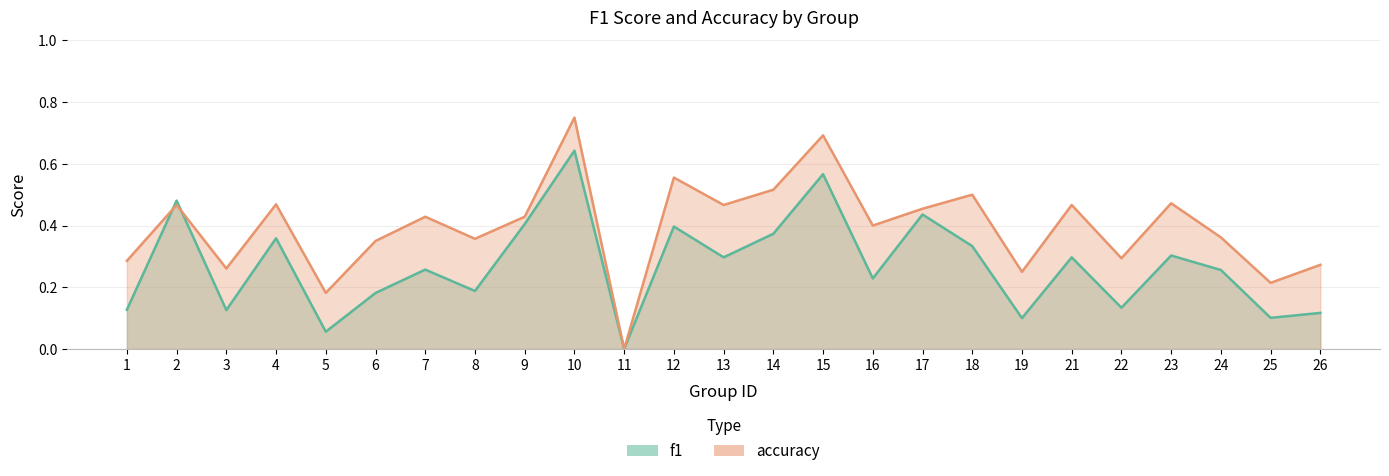

At which label does f1 reach its peak?

10